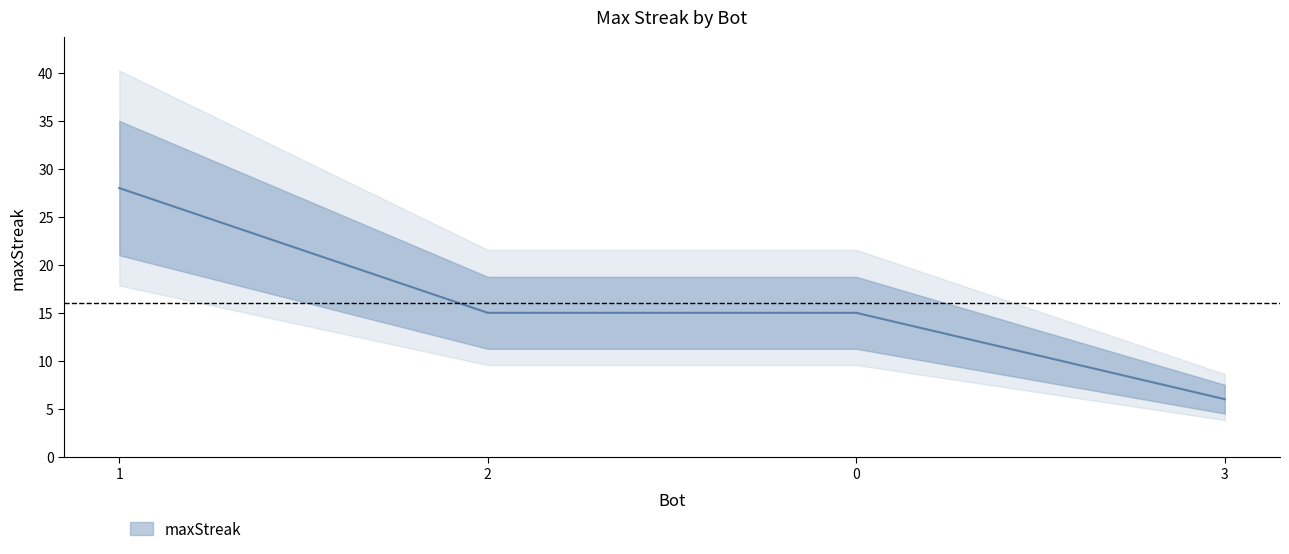

Is it true that the value at 3 is 6?

True